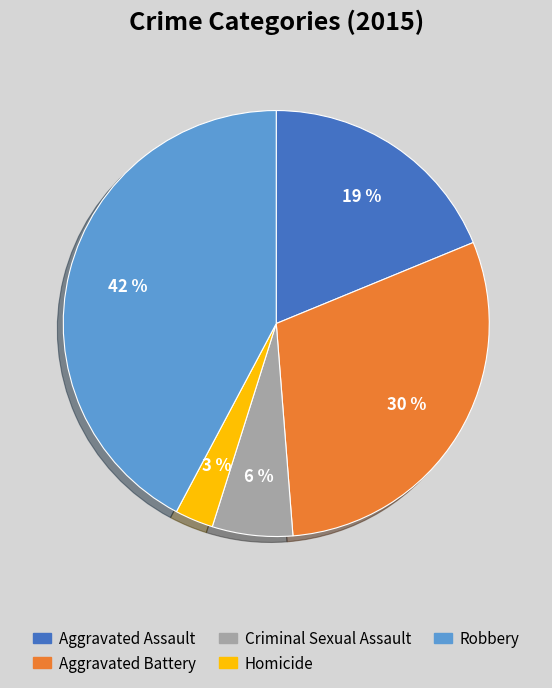

What is the smallest slice in the pie chart?

Homicide